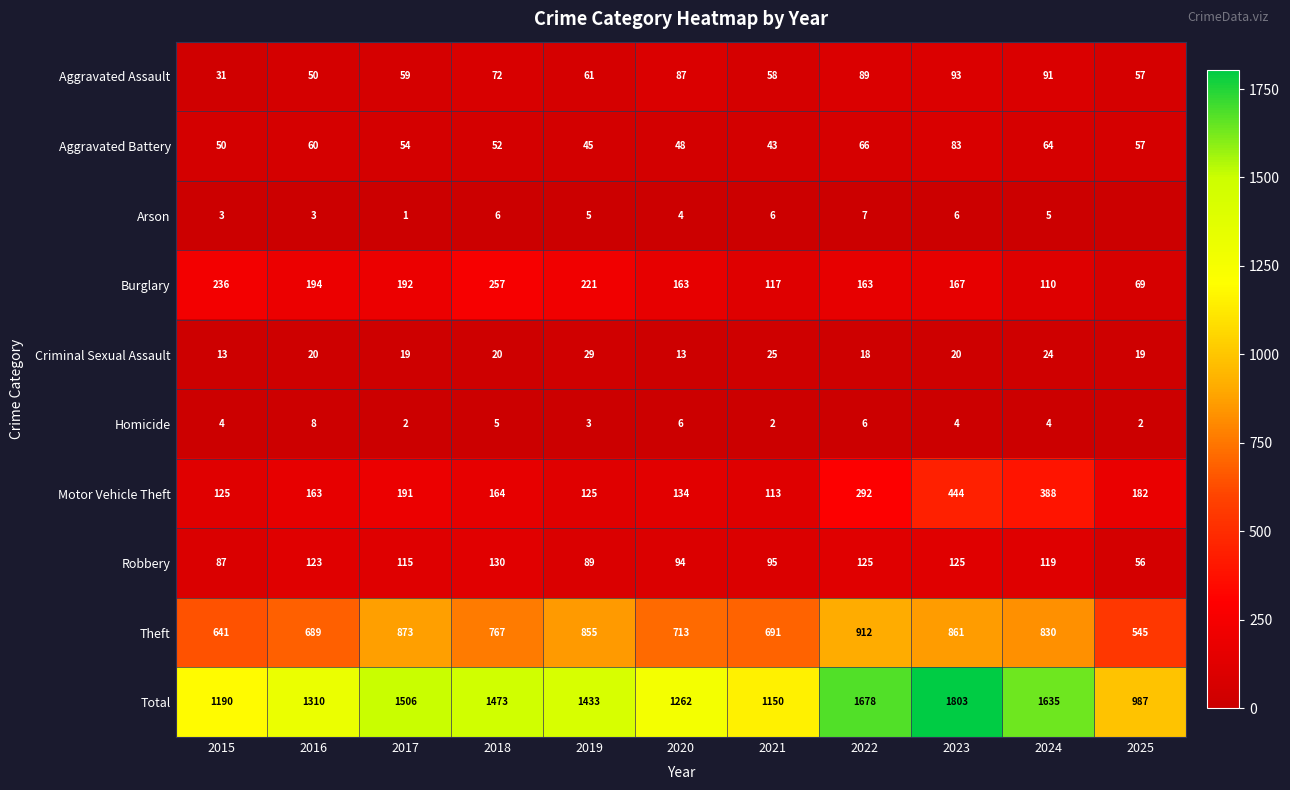

How many data points does each series have?

11